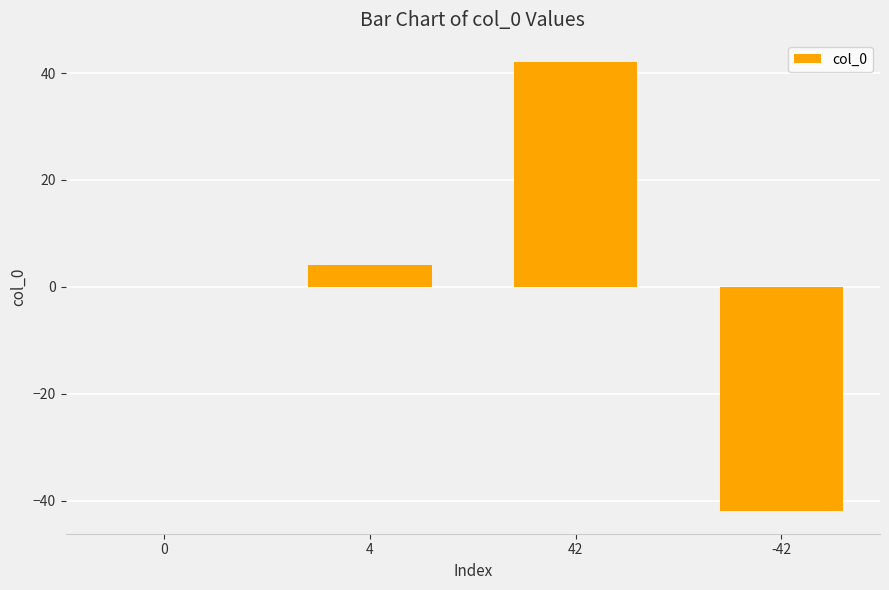

Reading left to right, transcribe all the data shown in this chart.

0=0	4=4	42=42	-42=-42